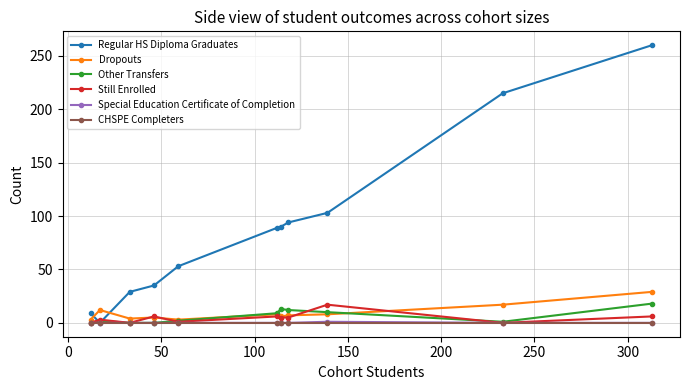

Which series has the largest range (max minus min)?

Regular HS Diploma Graduates